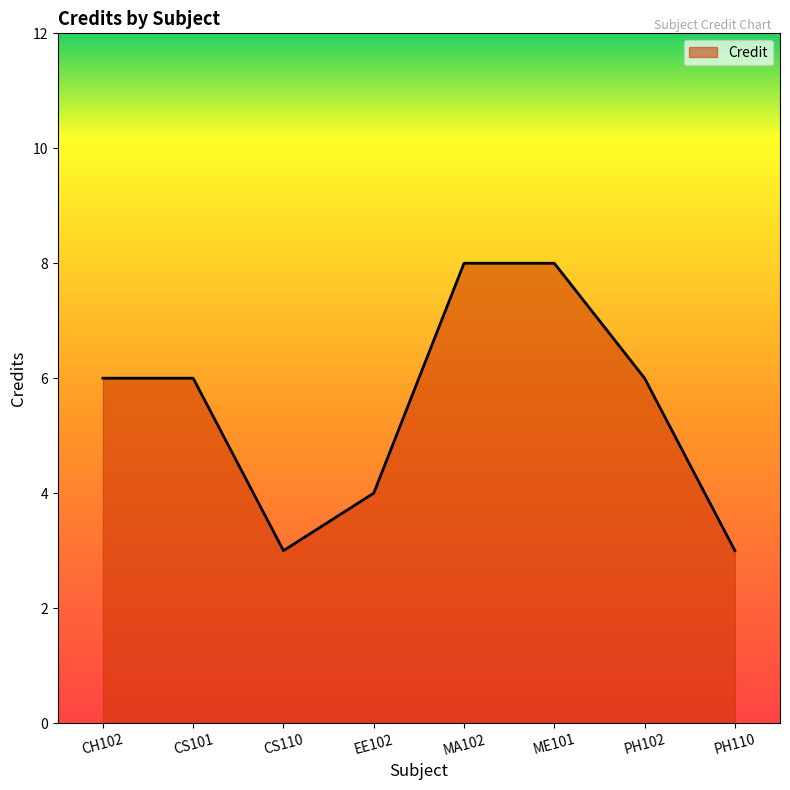

What is the greatest value displayed?

8